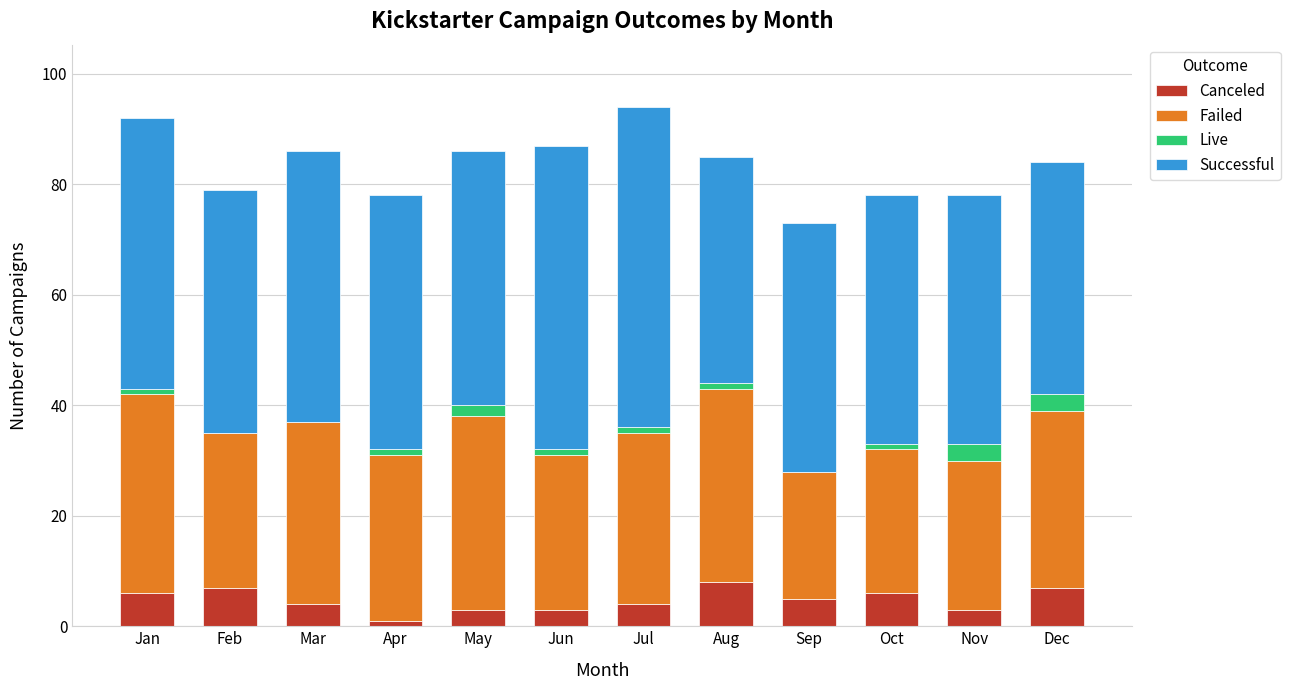

What is the total value across all series at Nov?

78